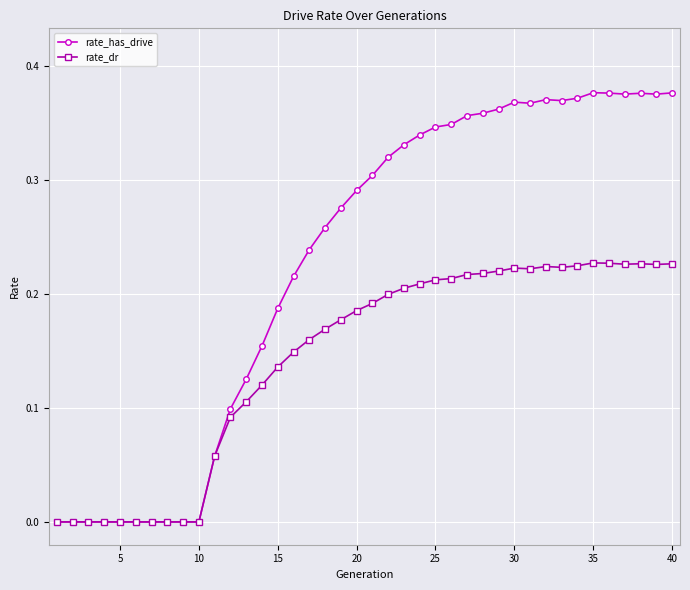

Which series has the widest spread of values?

rate_has_drive